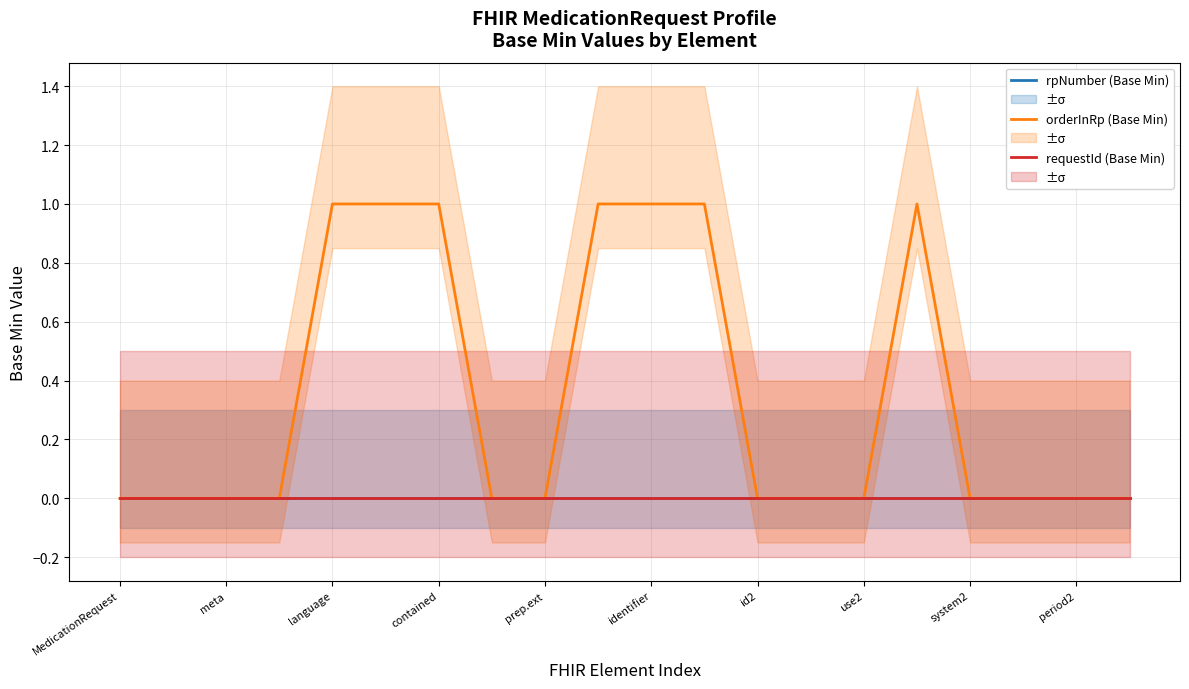

At which label is Base Min orderInRp closest to 0?

MedicationRequest